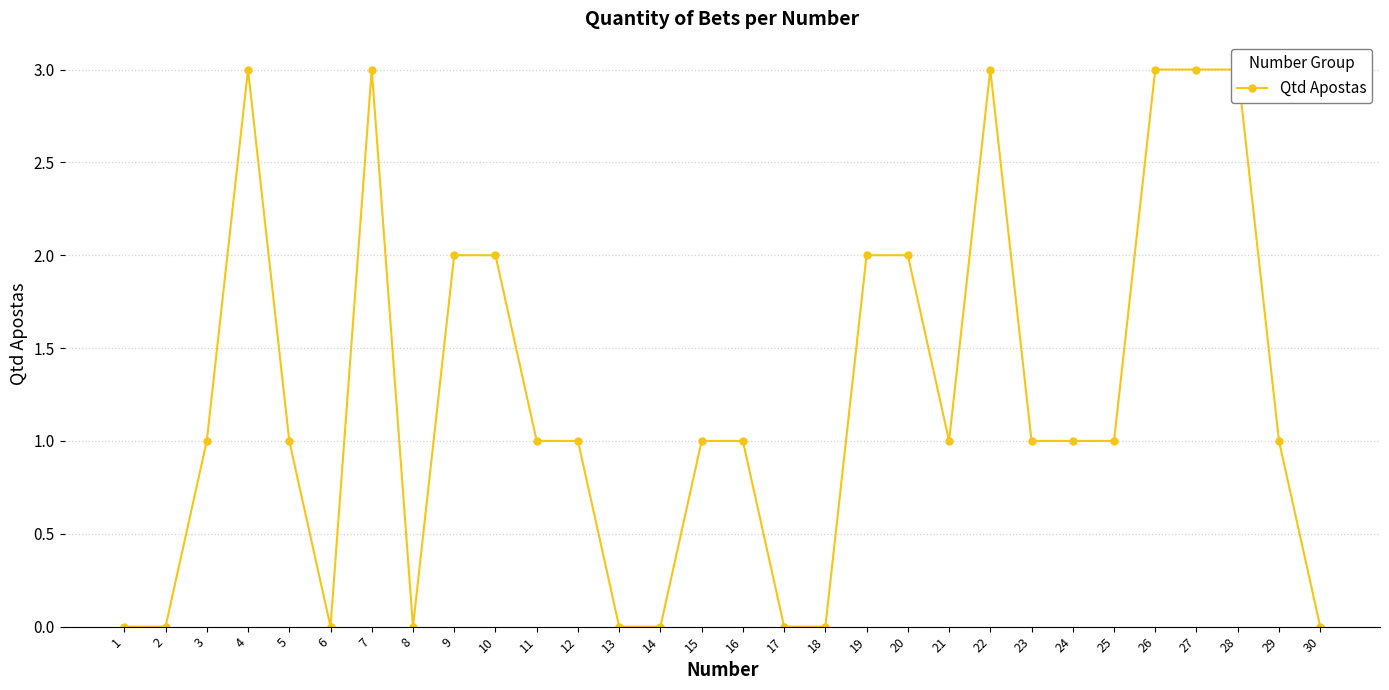

At which label is the value closest to 1?

3